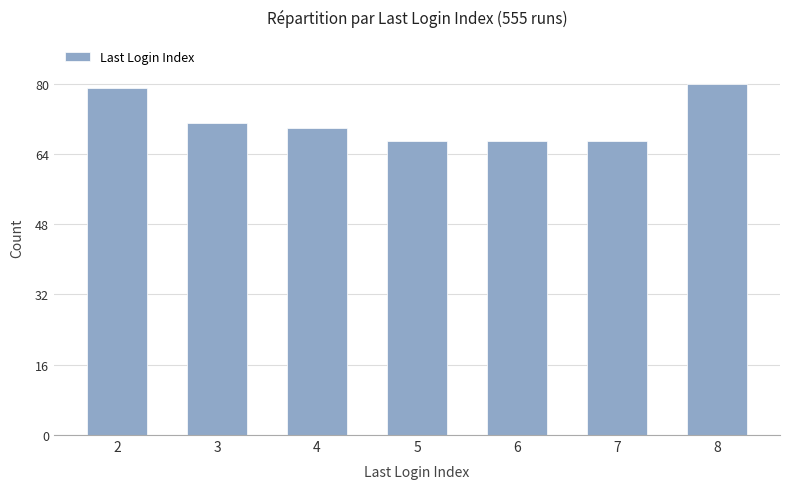

The value at 5 is 67. True or false?

True